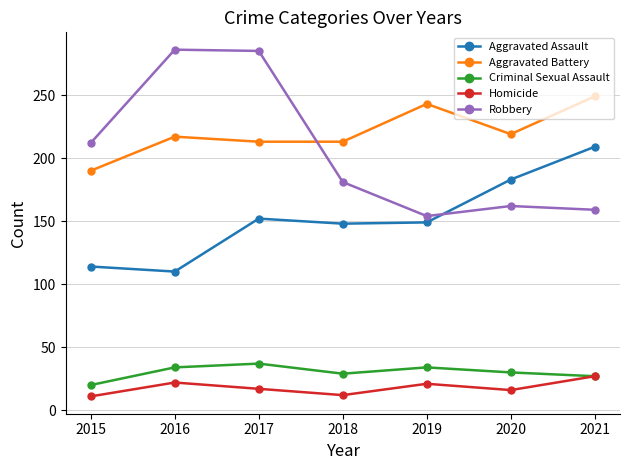

At which label does Aggravated Assault first exceed 149?

2017